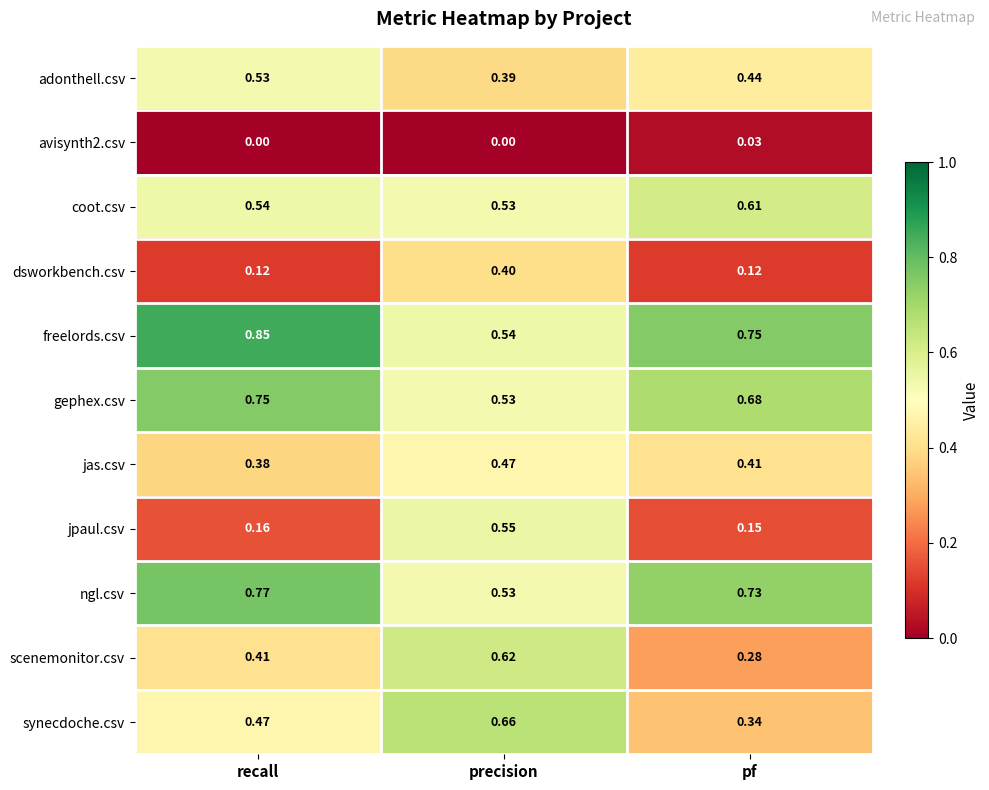

Which series has the largest range (max minus min)?

jpaul.csv